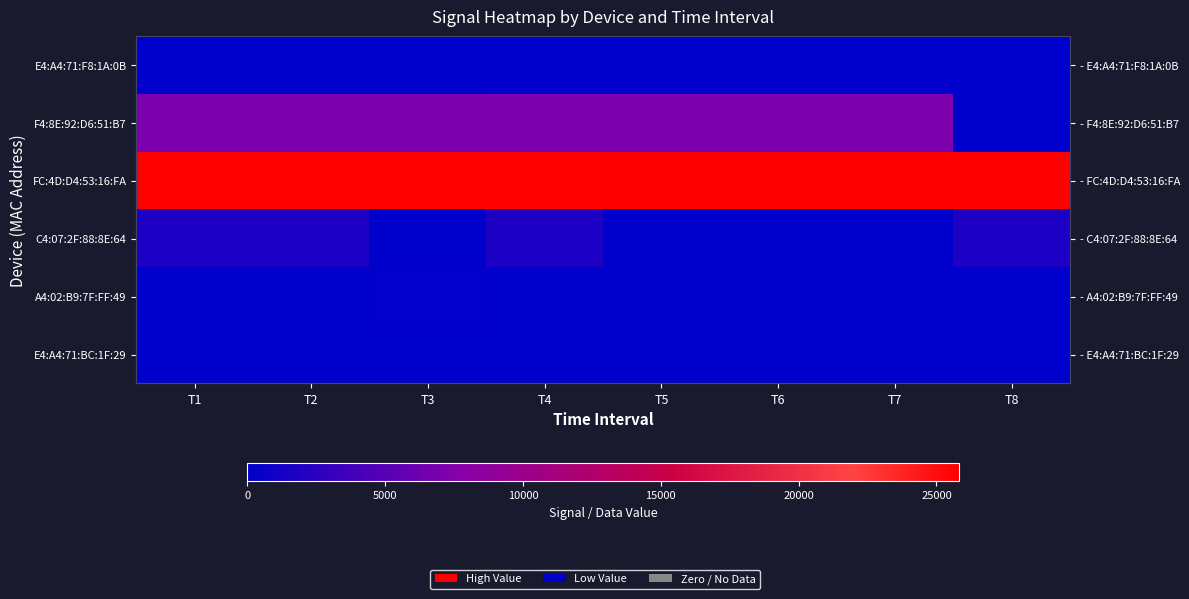

What is the total value across all series at T2?

34389